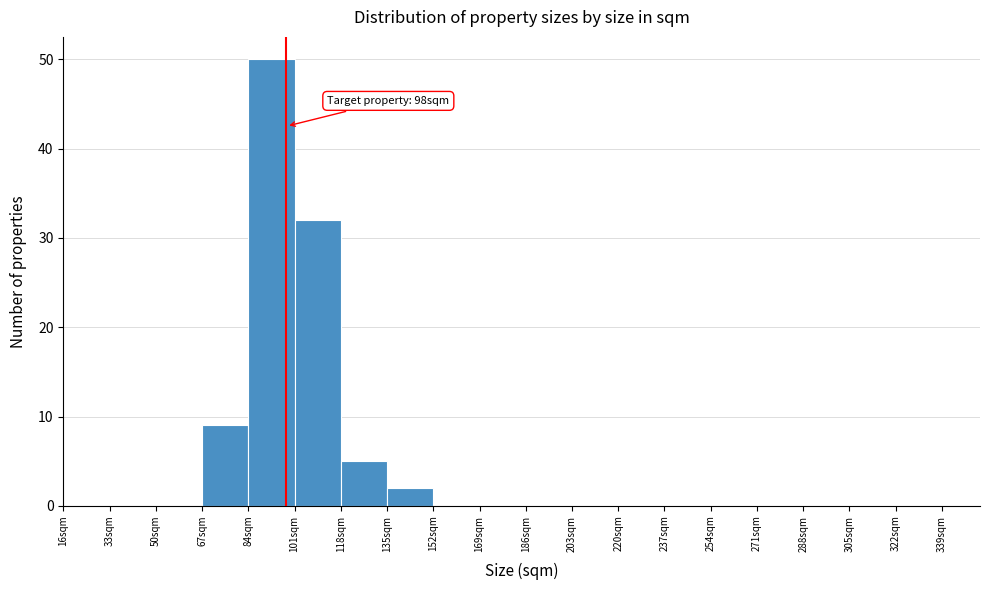

Which range on the x-axis has the tallest bar?

84 to 101